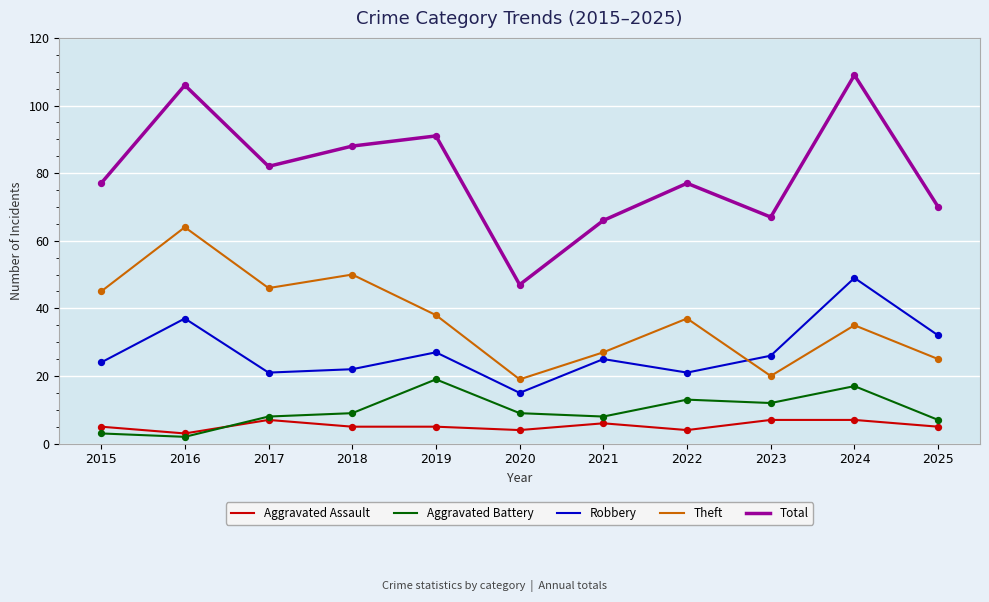

Which series has the widest spread of values?

Total